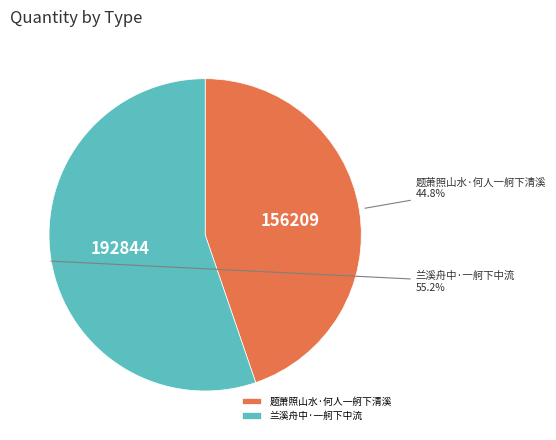

To the nearest percent, what portion does 兰溪舟中·一舸下中流 represent?

55%